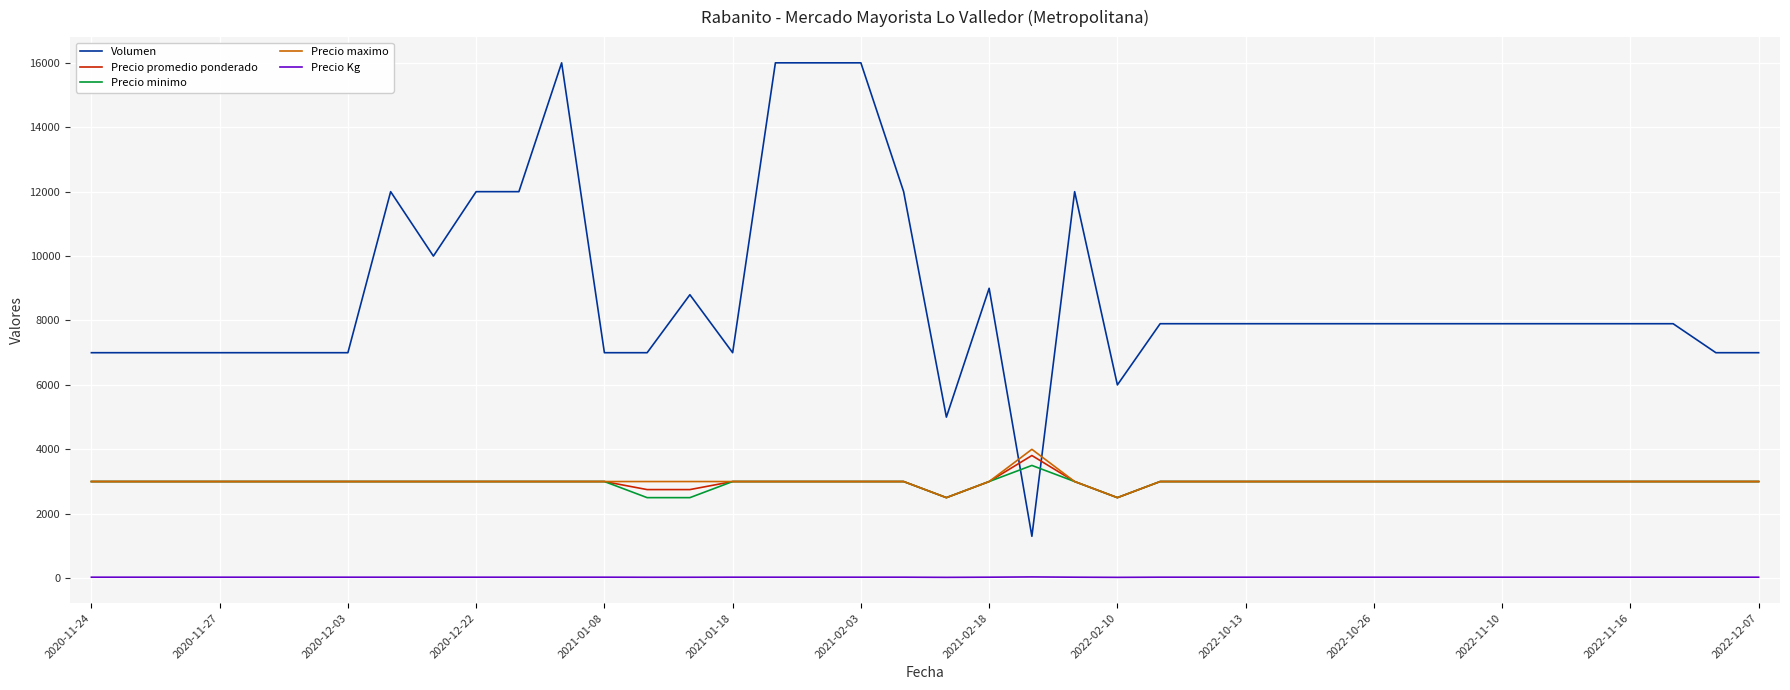

Which series has the largest range (max minus min)?

Volumen